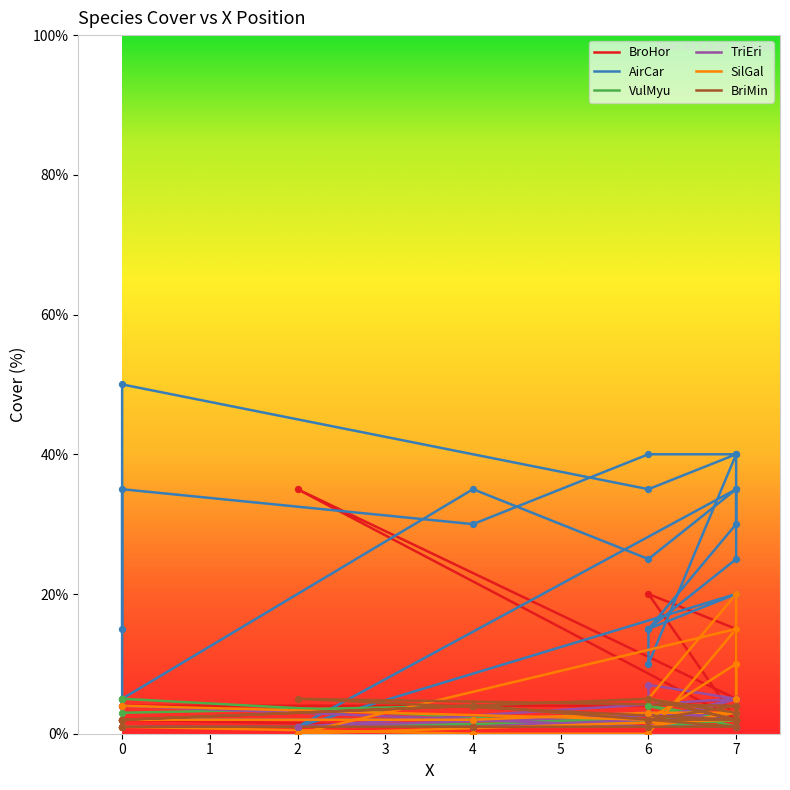

Is the value of VulMyu at 6 greater than the value of BroHor at 7?

No